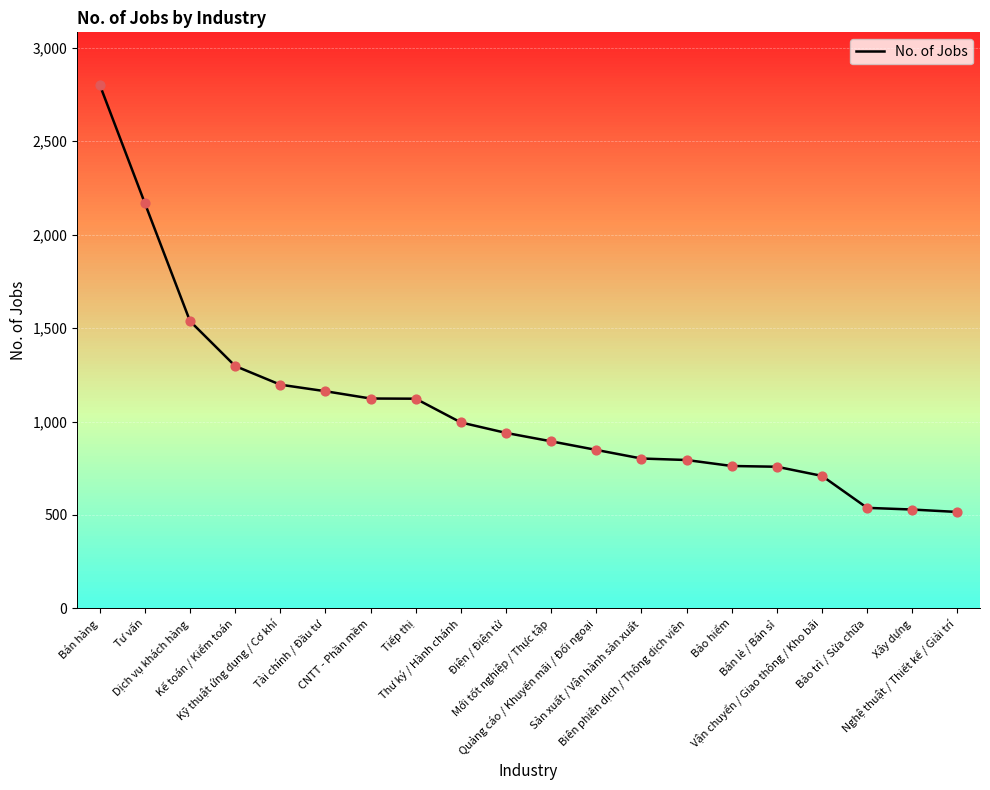

Approximately how many times larger is the value at Tiếp thị compared to Dịch vụ khách hàng?

0.7